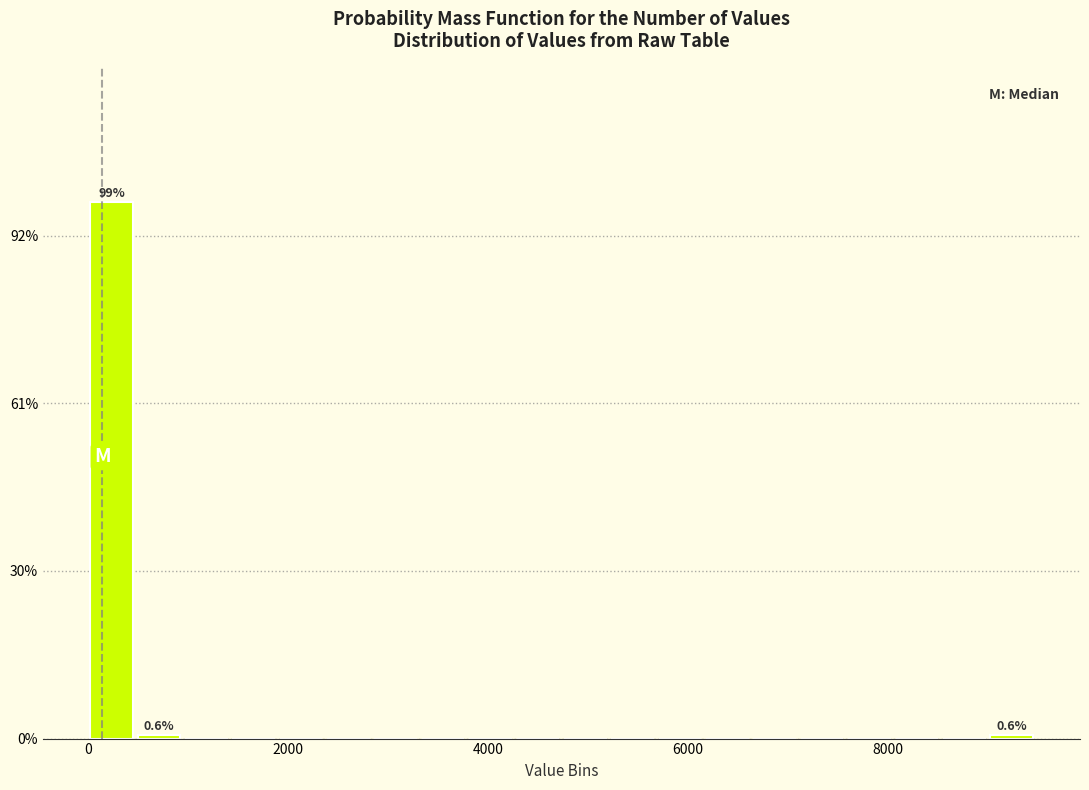

Around what value on the x-axis is the tallest bar? Give the approximate position of its centre, as read against the axis.

200